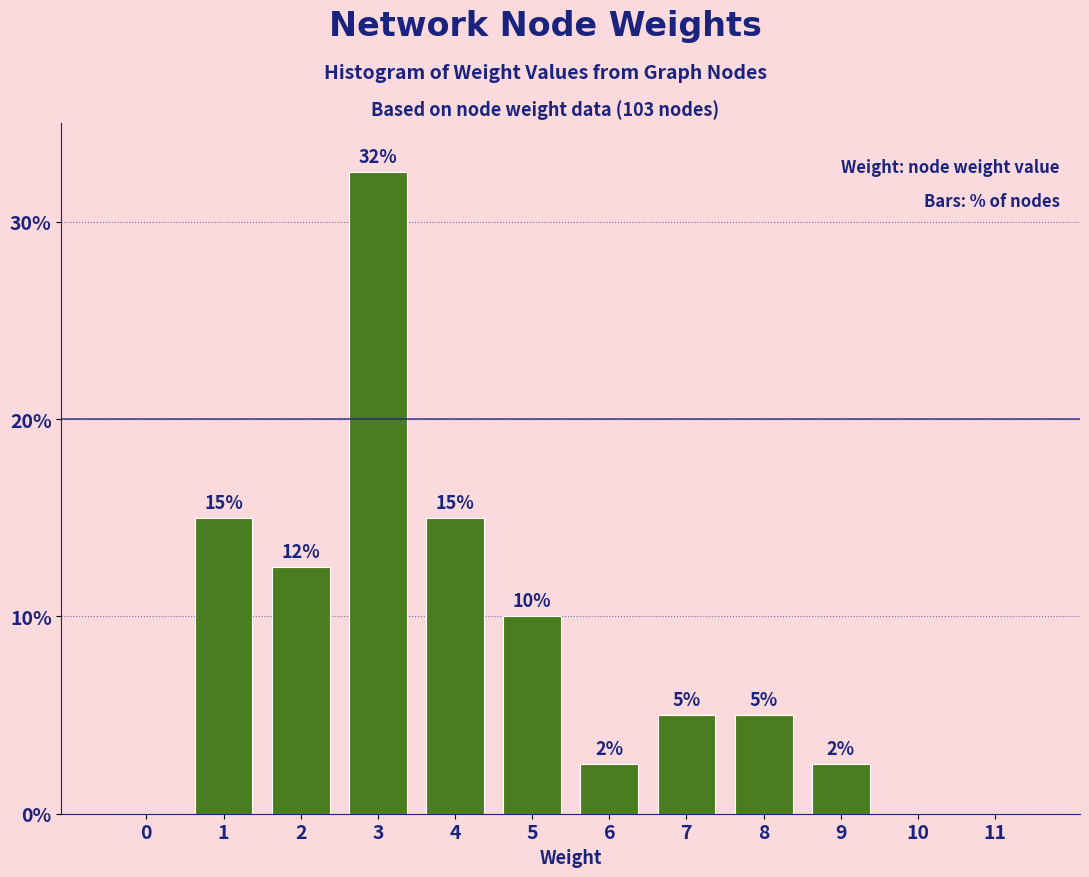

The chart shows a value of 24.4 at 4. True or false?

False